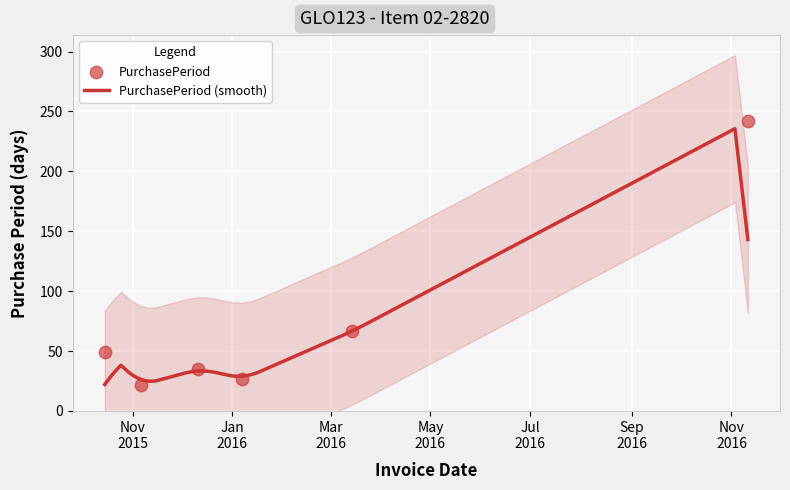

Between 2016-03-14 and 2015-11-06, which is larger?

2016-03-14